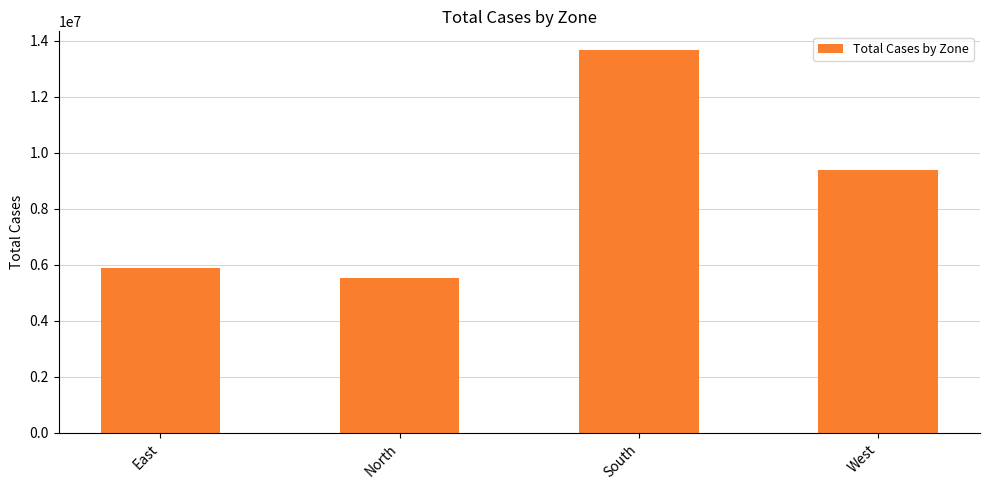

How many bars are there in total?

4